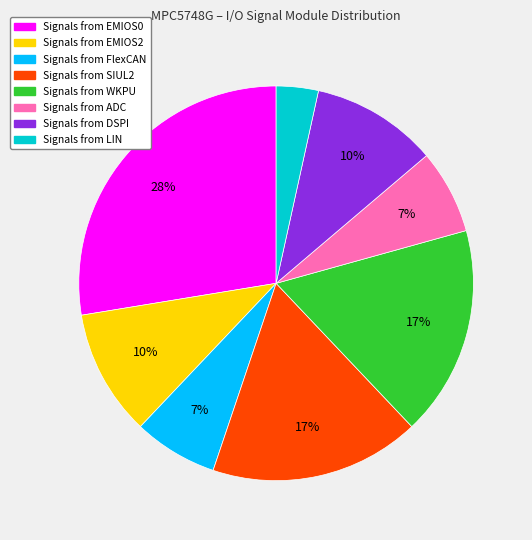

To the nearest percent, what is the average slice percentage?

12%